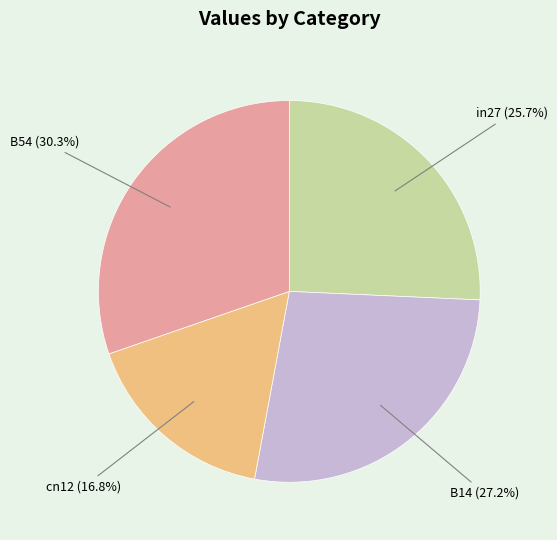

Is there any slice that represents more than half of the pie?

No